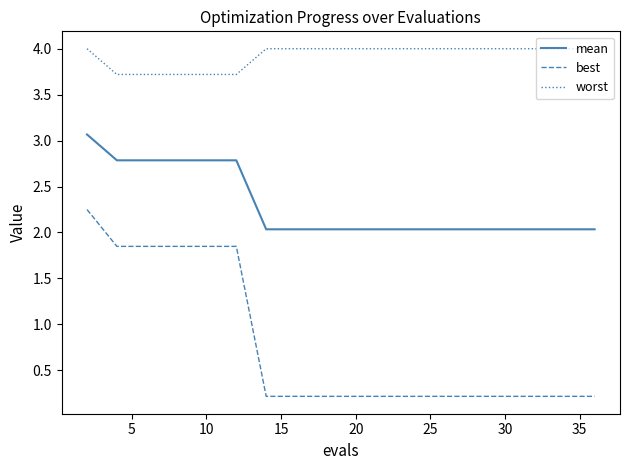

Rank the series by their average value, from lowest to highest.

best, mean, worst